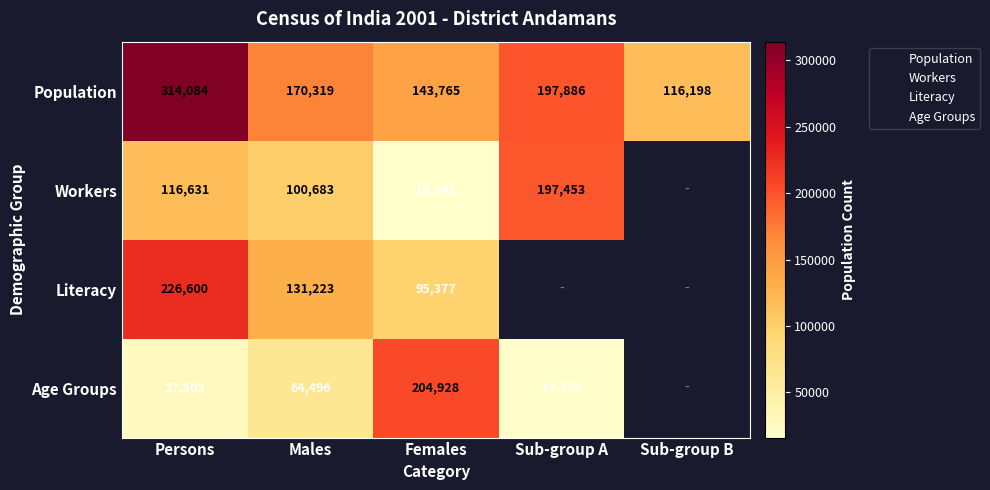

Between Persons and Sub-group A, which series saw the biggest shift?

Population